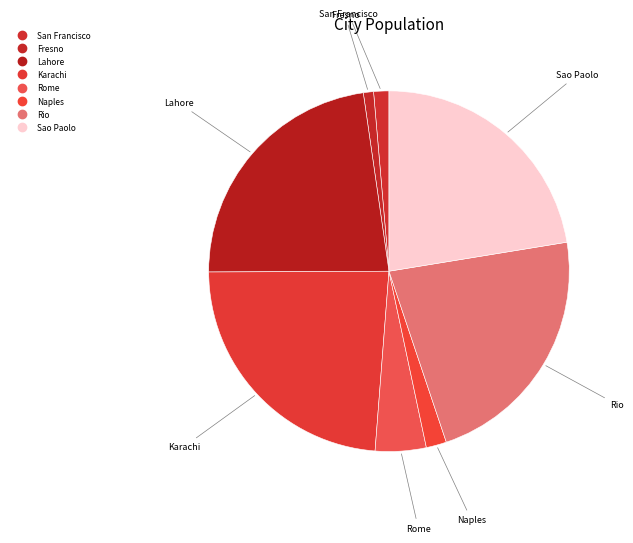

How many slices are in this pie chart?

8